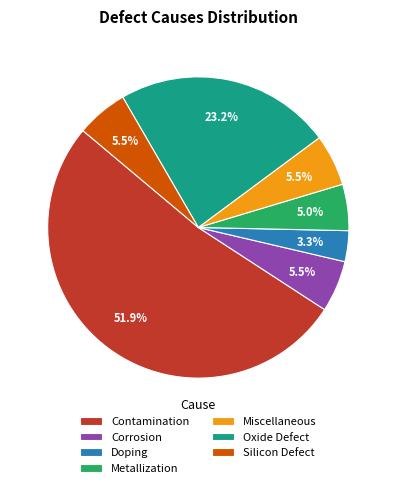

What is the majority slice?

Contamination